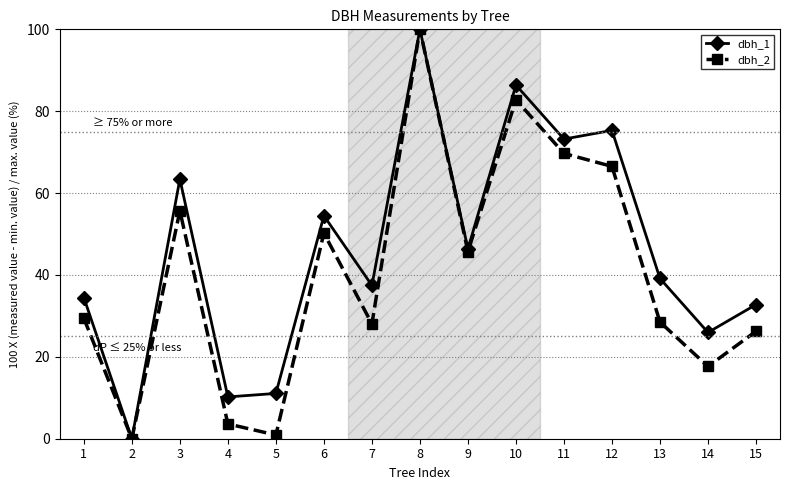

How many values in dbh_1 are above zero?

14